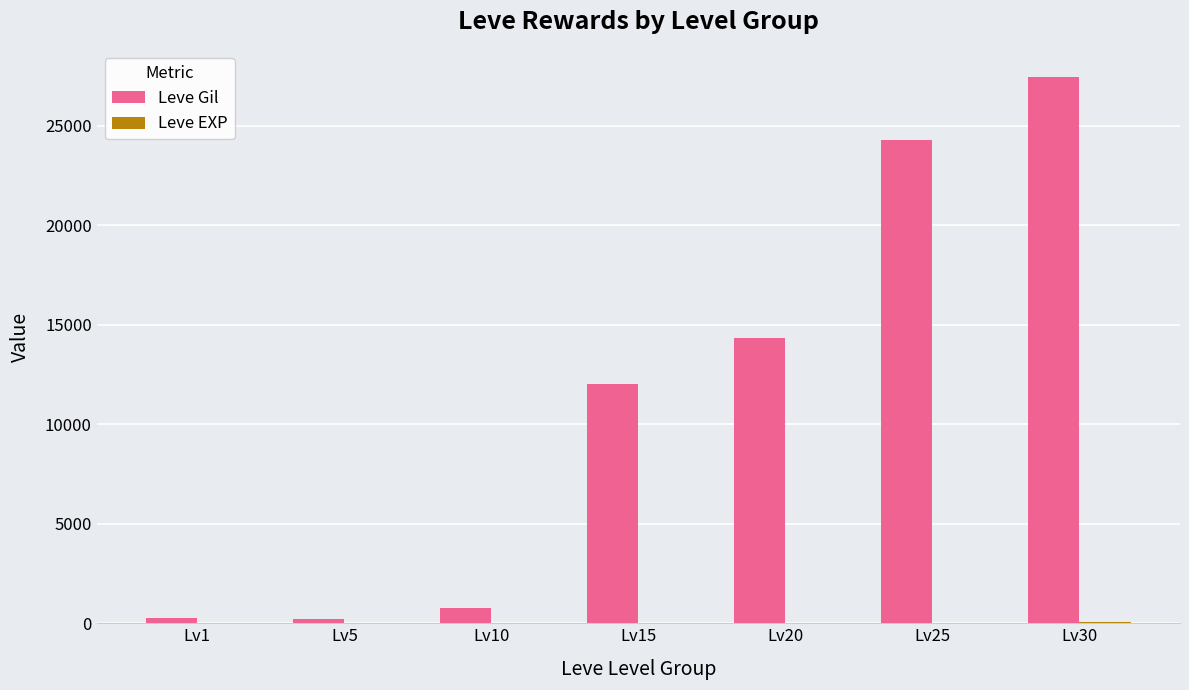

What is the spread (max minus min) of values at Lv30?

27390.4